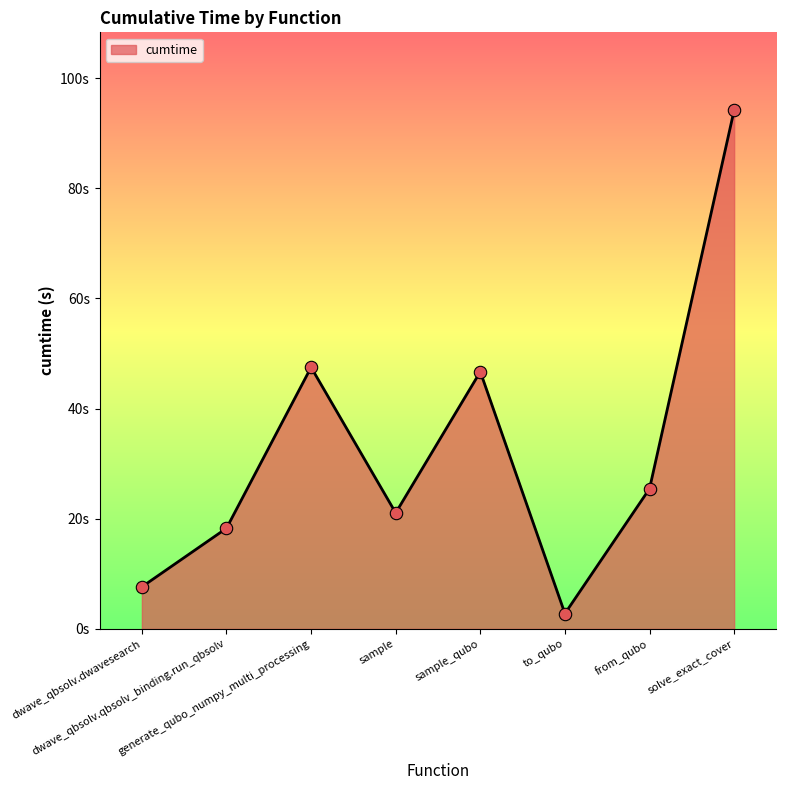

Which has a higher value, solve_exact_cover or dwave_qbsolv.qbsolv_binding.run_qbsolv?

solve_exact_cover